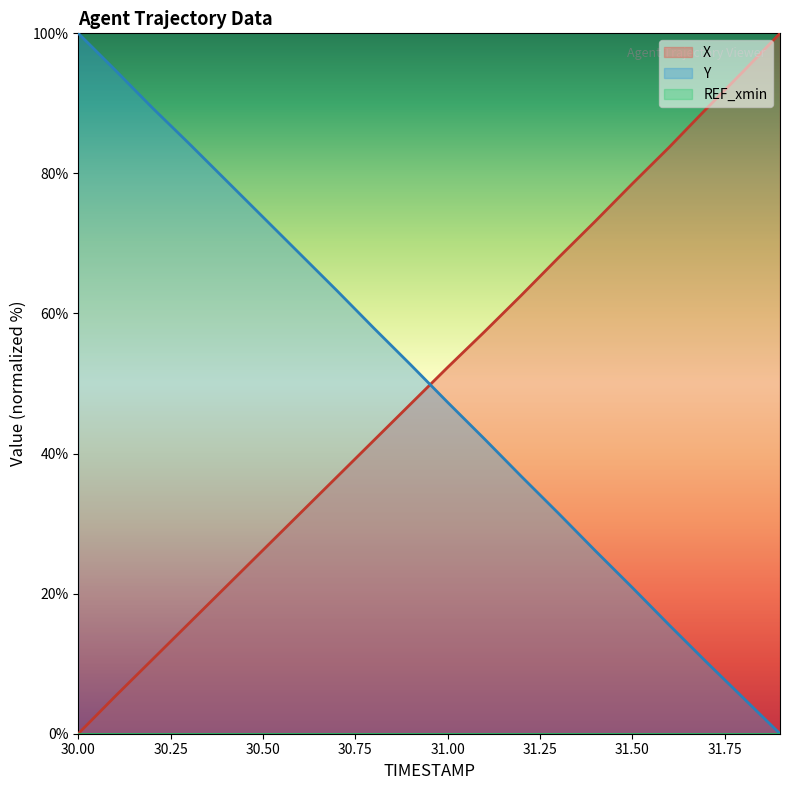

Which series has the largest total across all categories?

Y